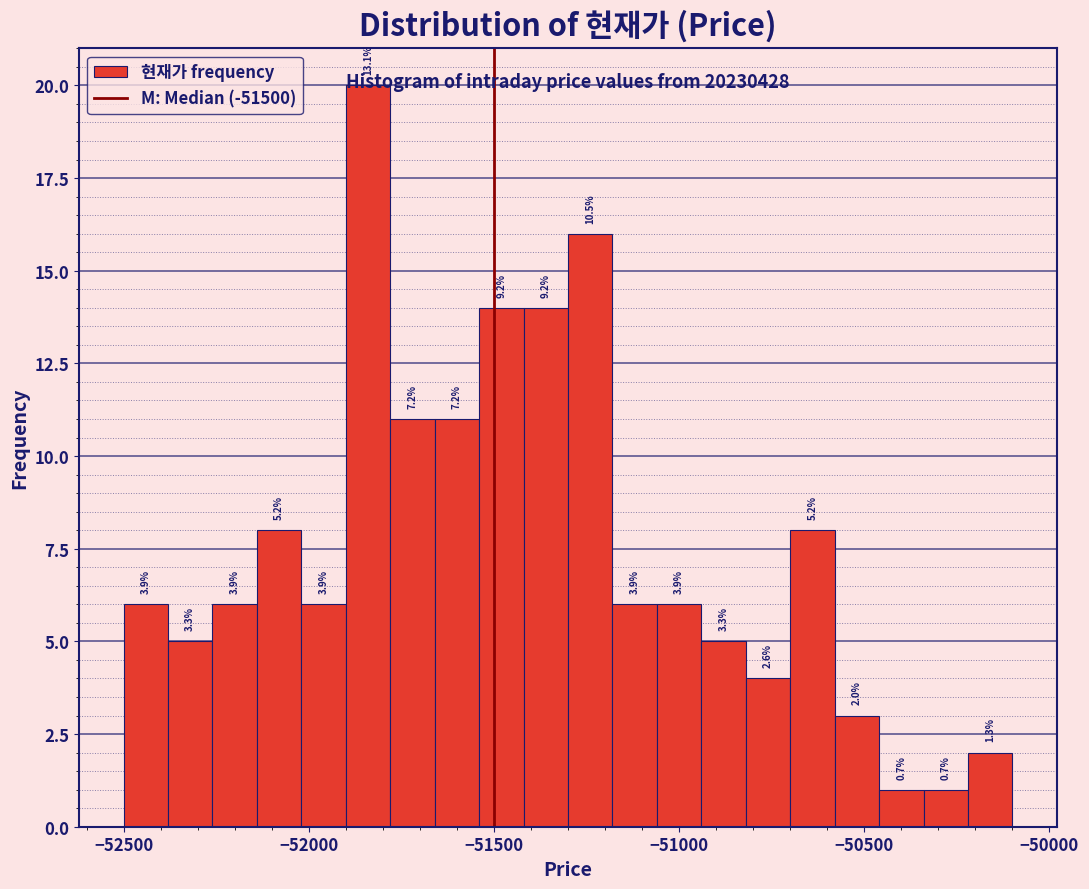

Read against the x-axis, roughly where is the centre of the tallest bar?

-51850